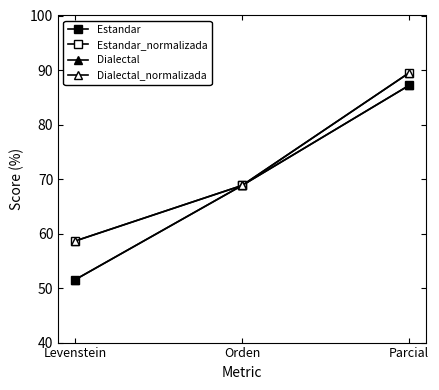

Which category has the lowest value across all series?

Levenstein